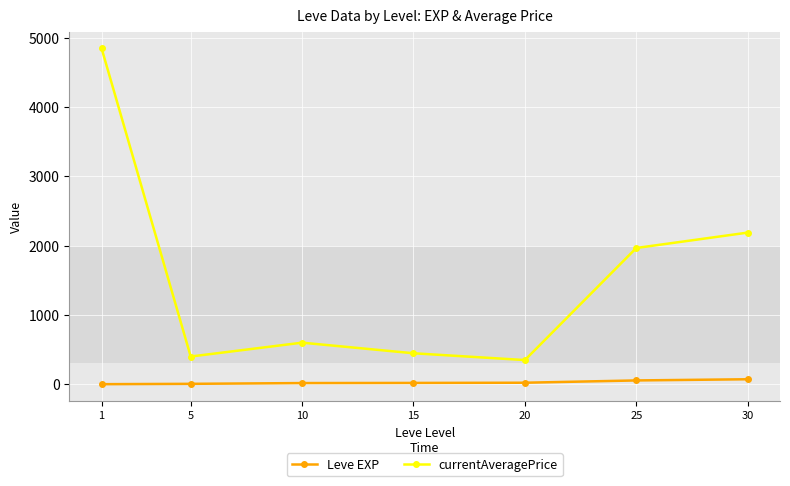

In currentAveragePrice, how many points are lower than both neighbors (excluding endpoints)?

2